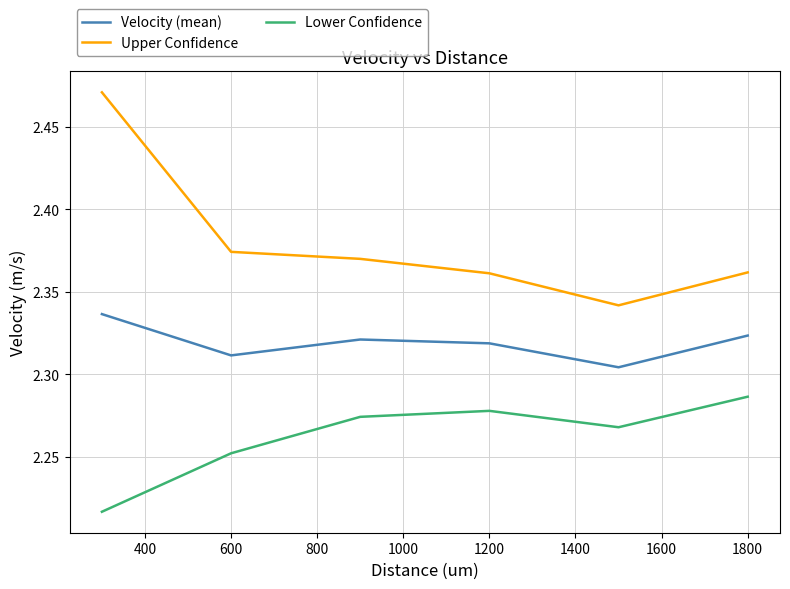

Which series has the widest spread of values?

Upper Confidence